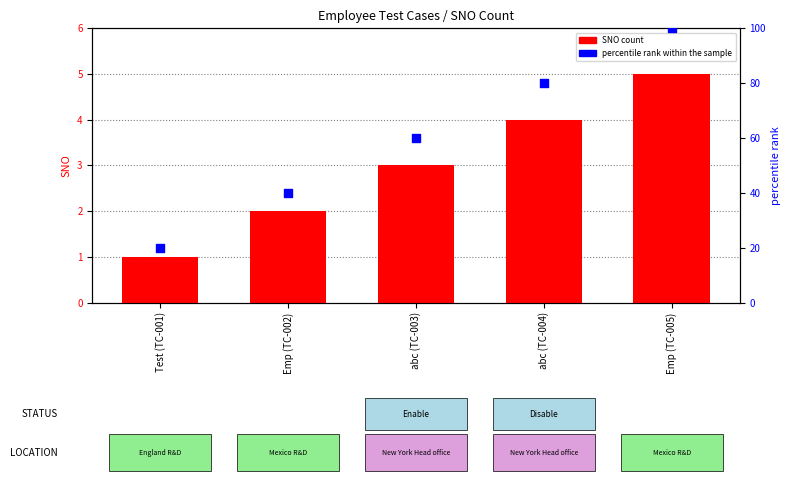

What are all the series names shown in the legend?

SNO (count), percentile rank within the sample